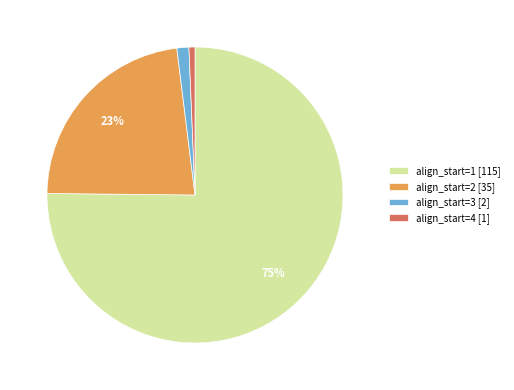

Is the sum of align_start=4 [1] and align_start=3 [2] greater than half?

No